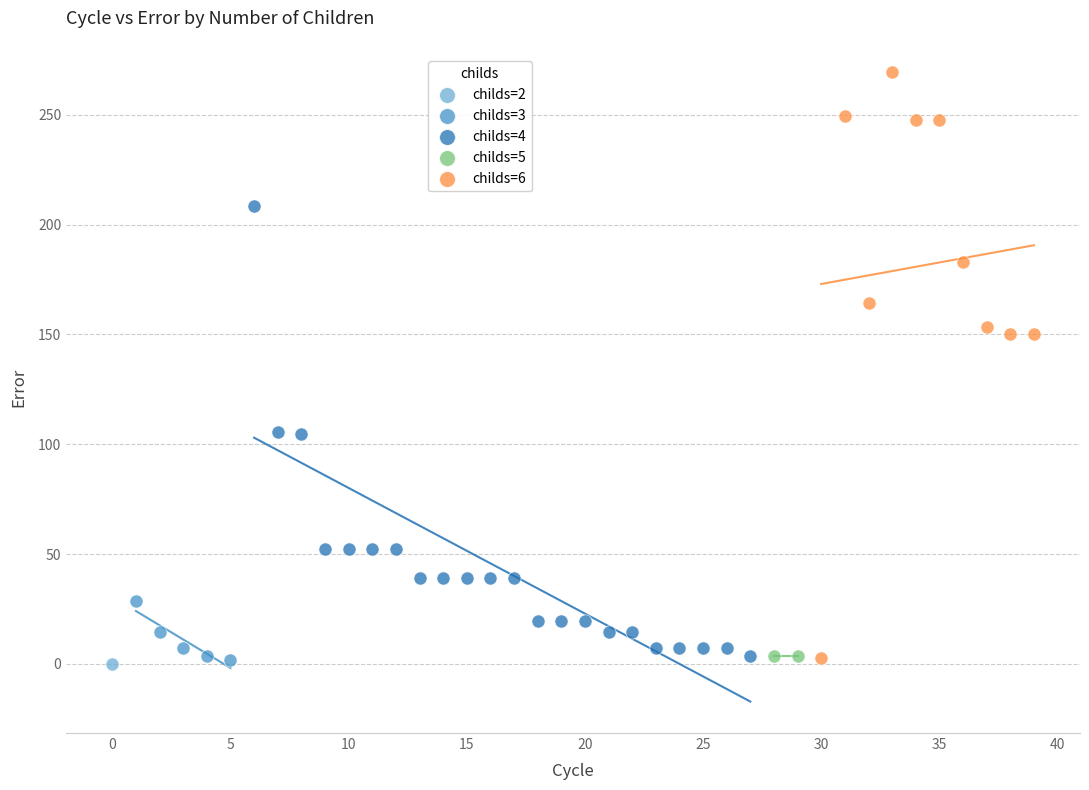

What are all the series names shown in the legend?

childs=2, childs=3, childs=4, childs=5, childs=6